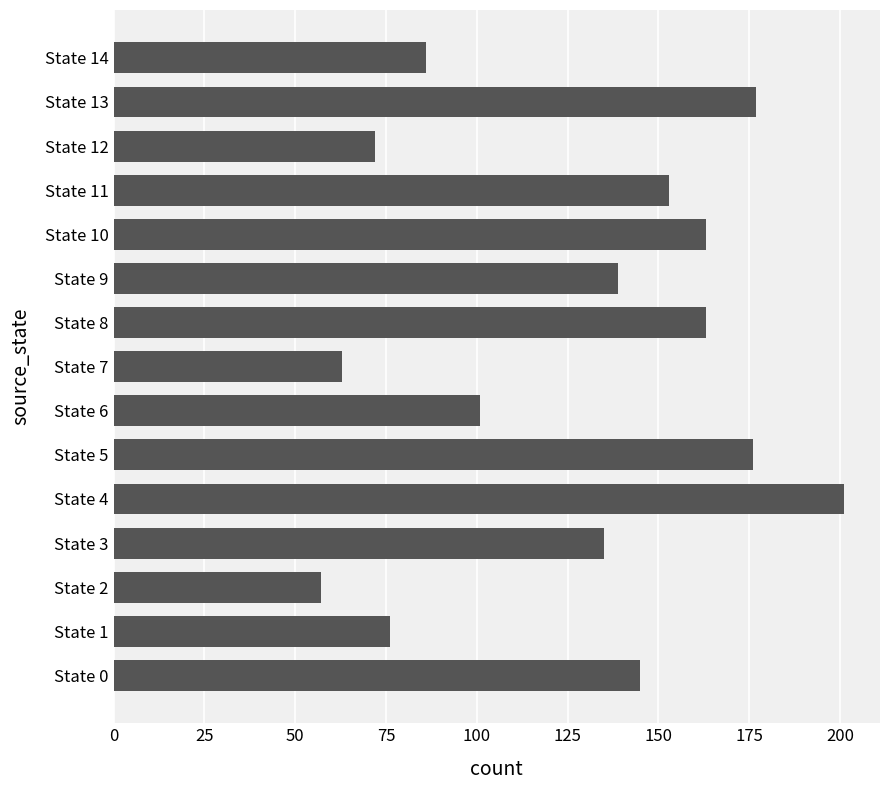

Is it true that the value at State 9 is 139?

True